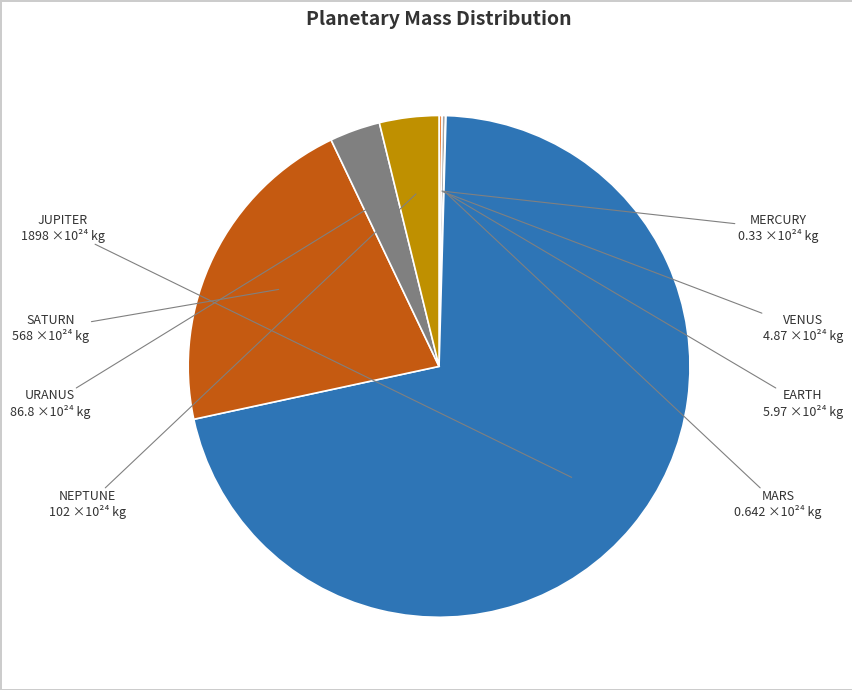

Which slice represents more than half of the pie?

JUPITER